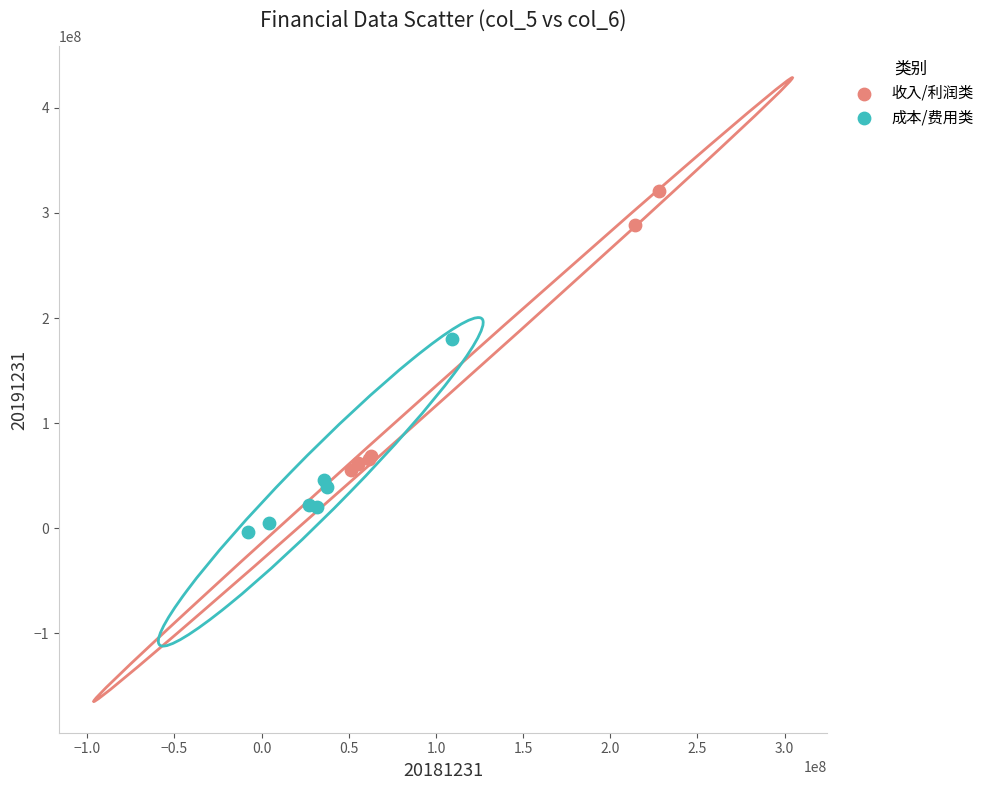

Which series reaches the maximum Y coordinate?

收入/利润类